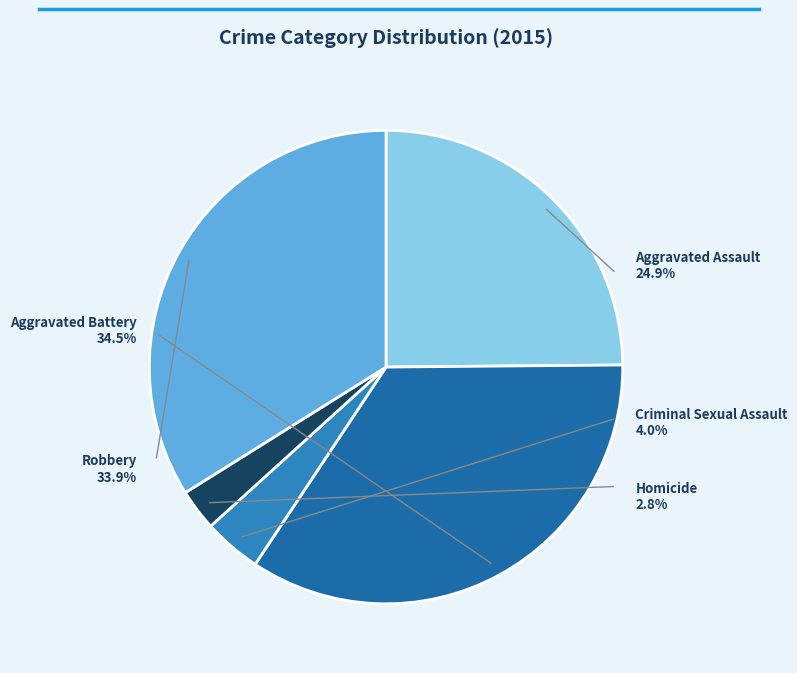

What is the ratio of the value at Criminal Sexual Assault to the value at Aggravated Battery?

0.1